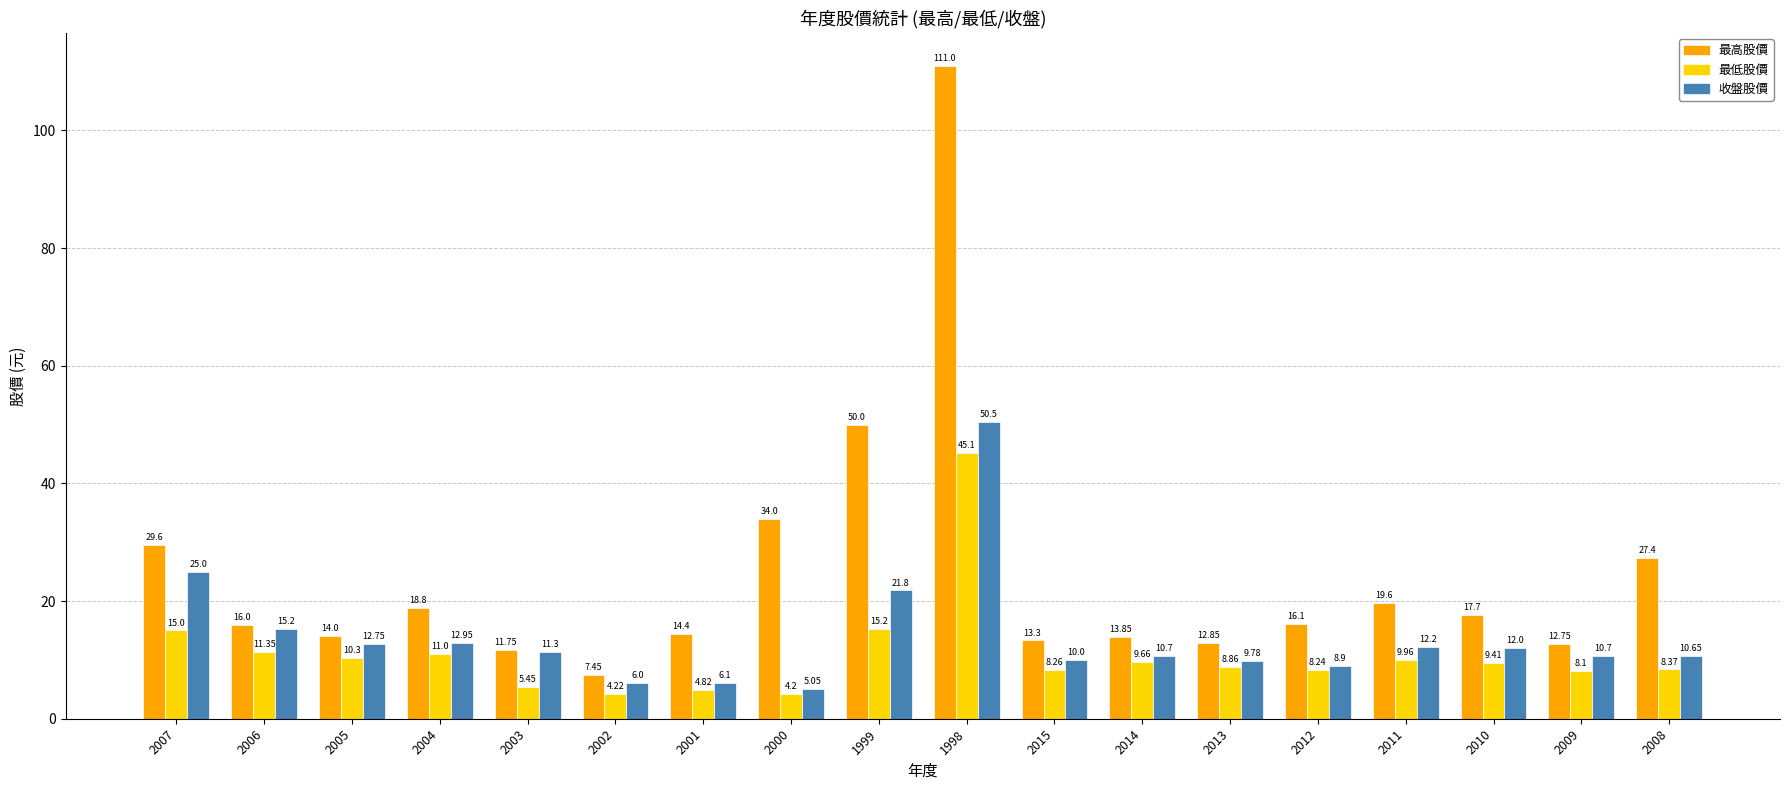

What is the spread (max minus min) of values at 2001?

9.6